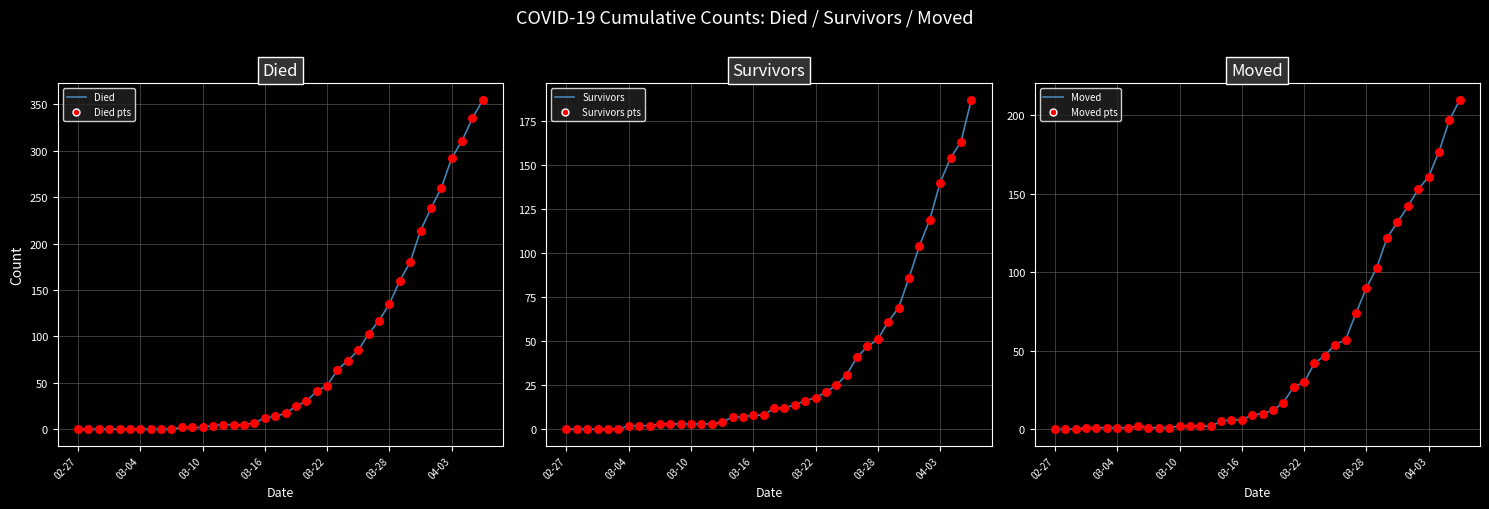

Is the value of Survivors at 38 greater than the value of Moved at 38?

No